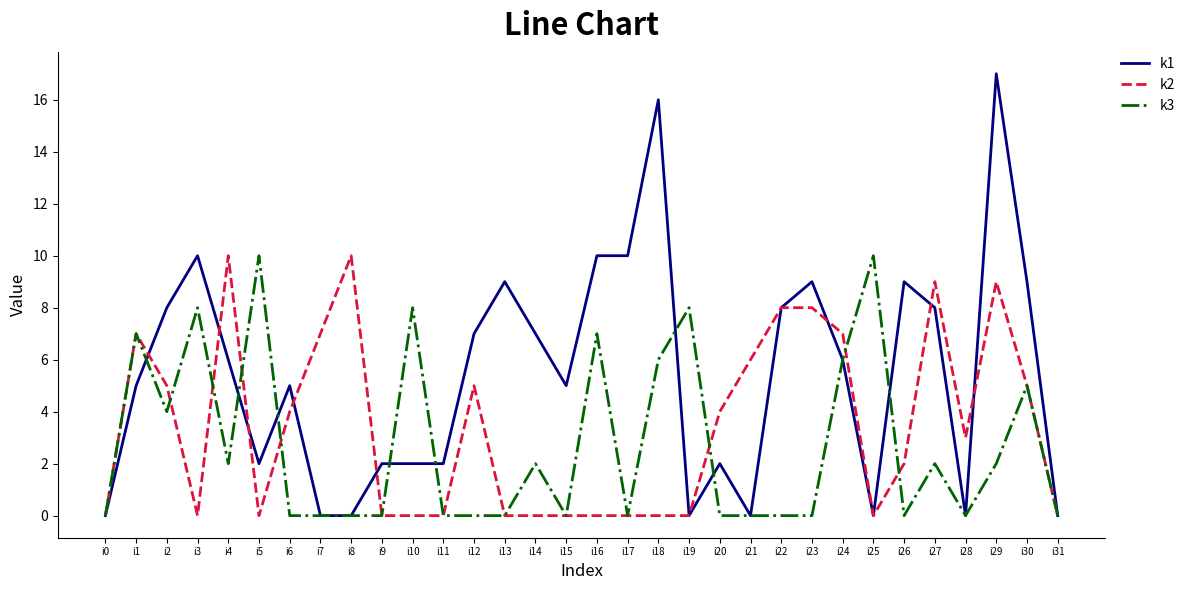

Reading left to right, extract all data points from this chart.

k1: 0	5	8	10	6	2	5	0	0	2	2	2	7	9	7	5	10	10	16	0	2	0	8	9	6	0	9	8	0	17	9	0
k2: 0	7	5	0	10	0	4	7	10	0	0	0	5	0	0	0	0	0	0	0	4	6	8	8	7	0	2	9	3	9	5	0
k3: 0	7	4	8	2	10	0	0	0	0	8	0	0	0	2	0	7	0	6	8	0	0	0	0	6	10	0	2	0	2	5	0